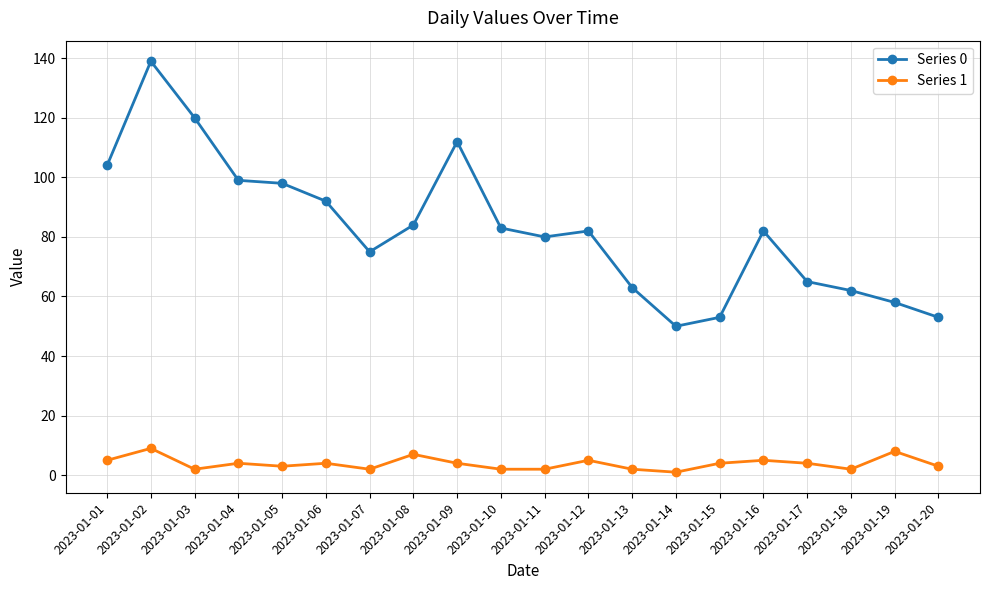

Reading left to right, what are all the values shown in this chart?

Series 0: 104	139	120	99	98	92	75	84	112	83	80	82	63	50	53	82	65	62	58	53
Series 1: 5	9	2	4	3	4	2	7	4	2	2	5	2	1	4	5	4	2	8	3